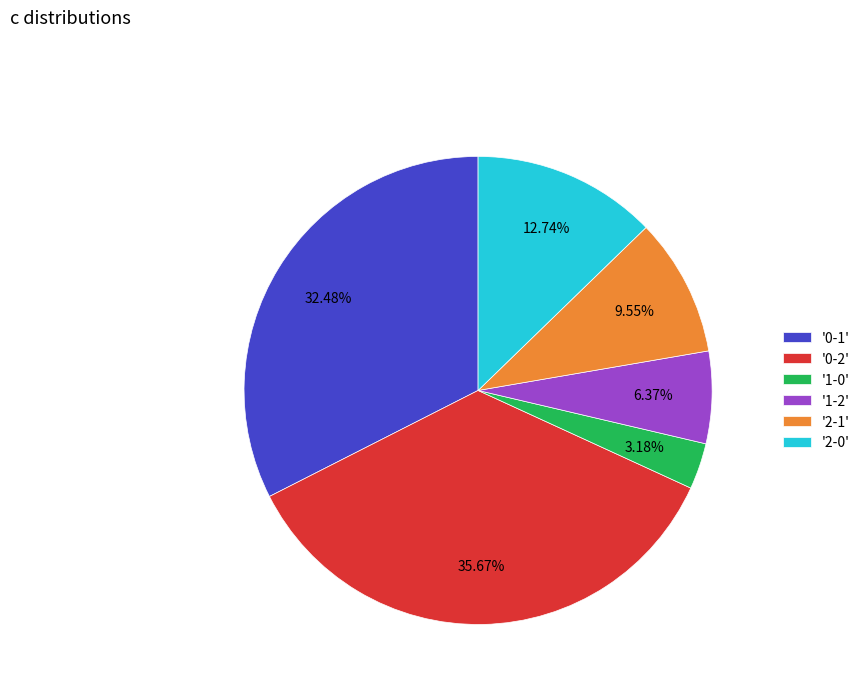

Combined, do '1-2' and '1-0' account for over 50%?

No